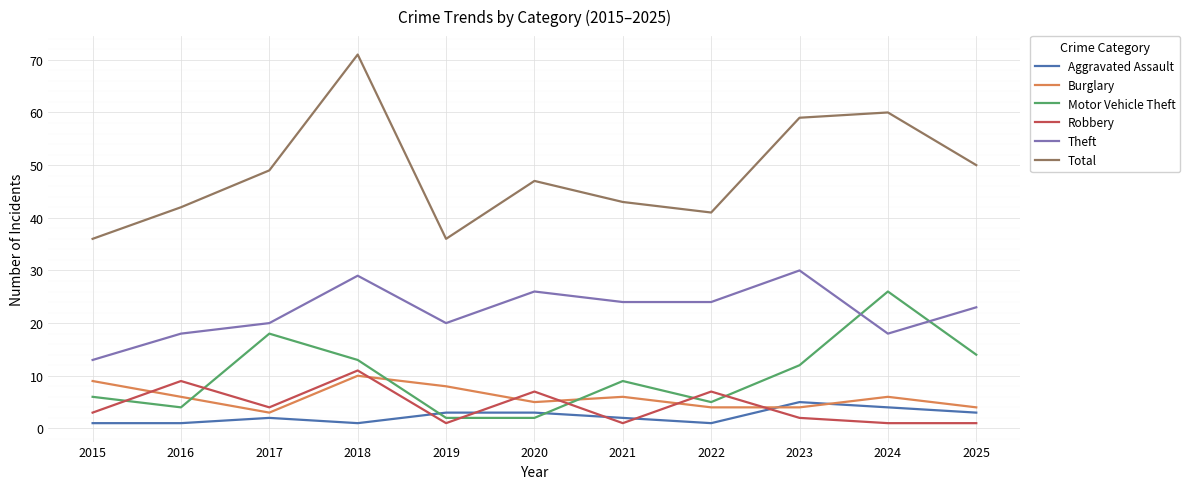

Which series has the largest total across all categories?

Total